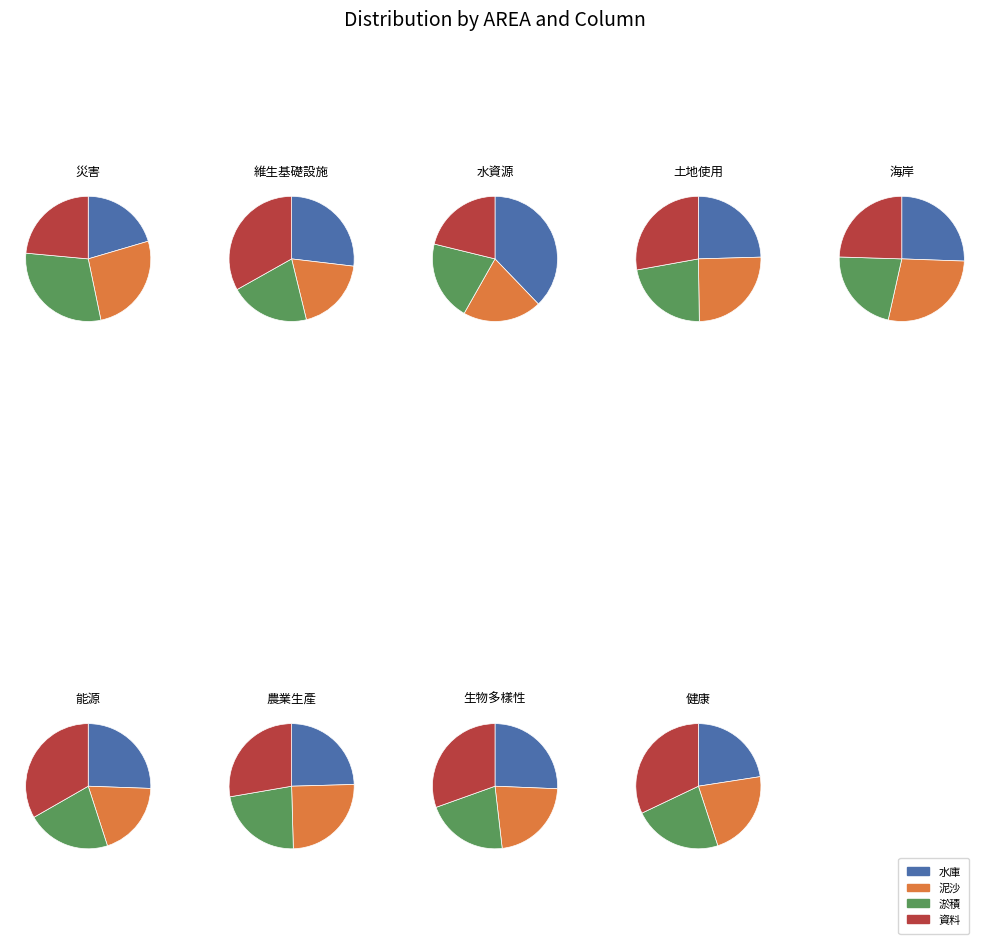

Between 災害 and 農業生產, which series saw the biggest shift?

淤積